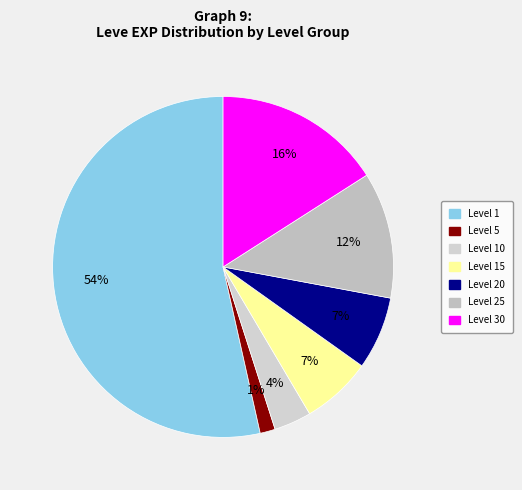

How many slices are in this pie chart?

7